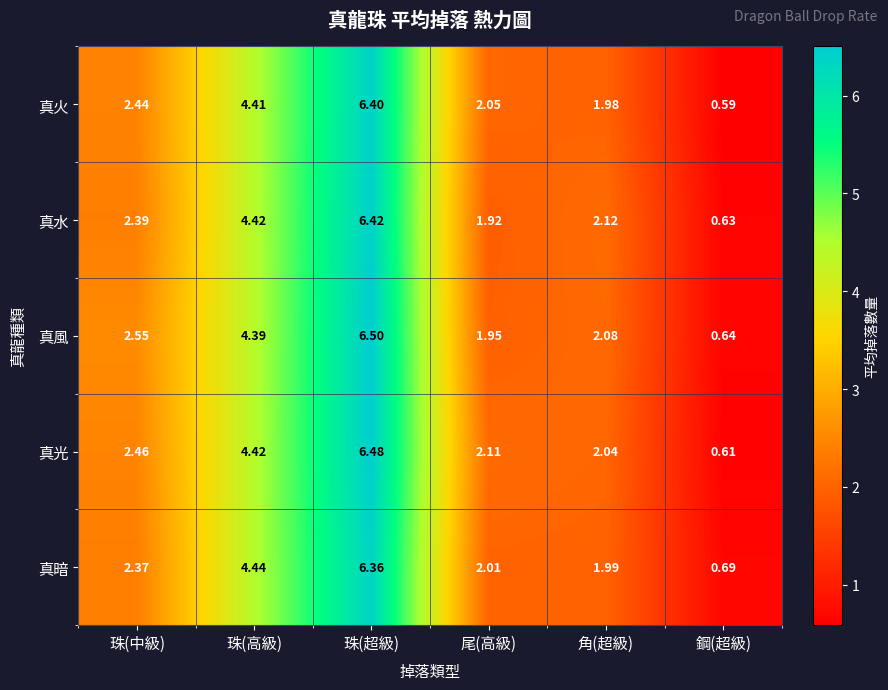

Between 珠(中級) and 尾(高級), which series saw the biggest shift?

真風